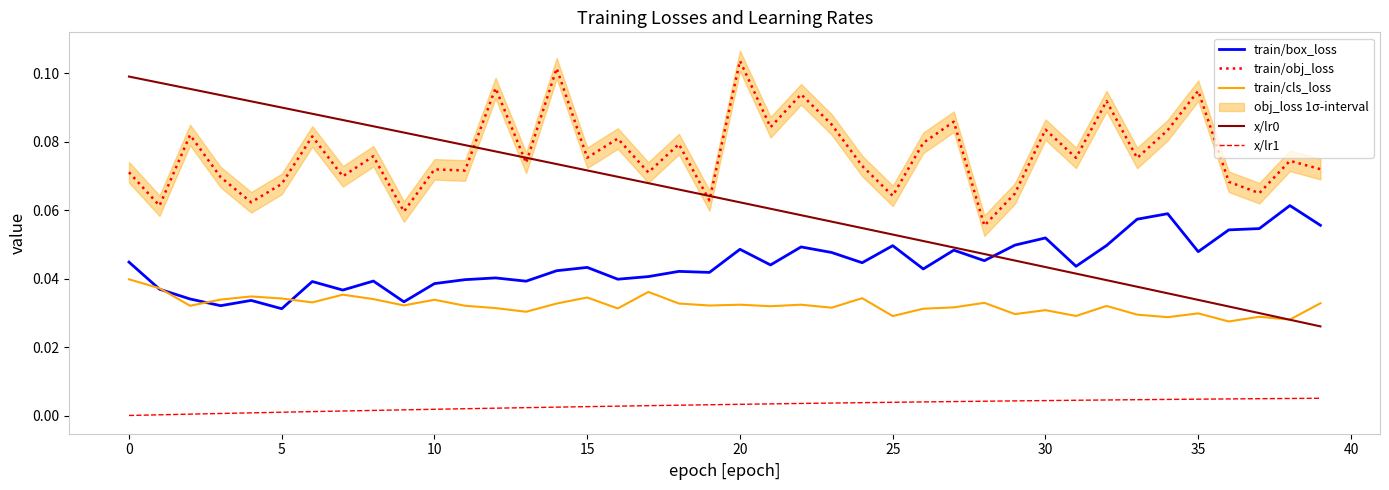

True or false: train/obj_loss and x/lr1 intersect in this chart.

False